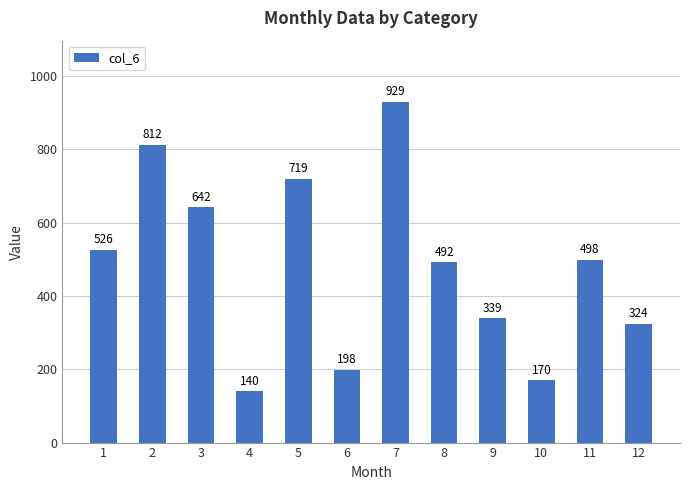

Rank the categories by value from lowest to highest.

4, 10, 6, 12, 9, 8, 11, 1, 3, 5, 2, 7